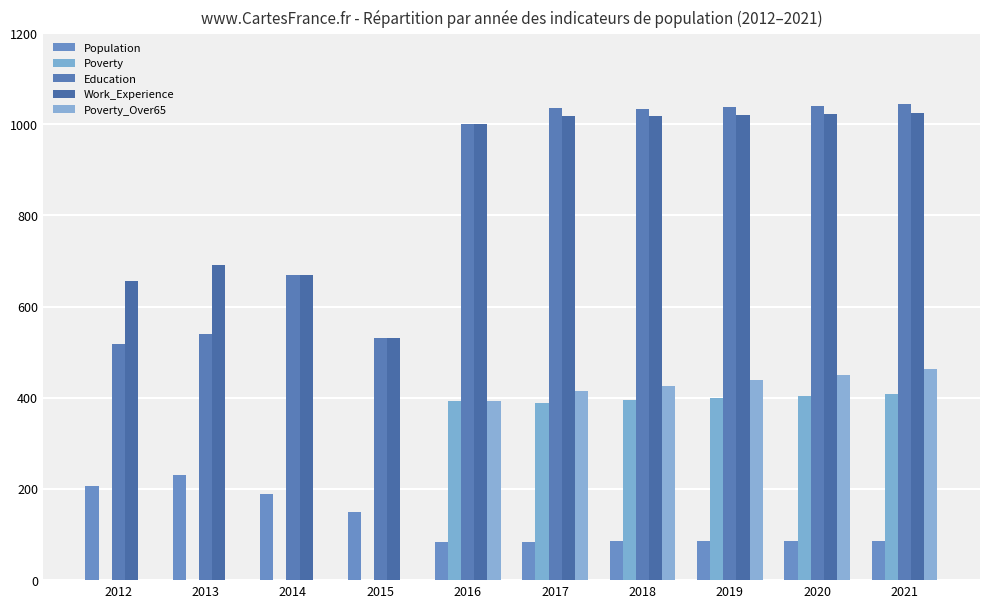

What are all the series names shown in the legend?

Population, Poverty, Education, Work_Experience, Poverty_Over65